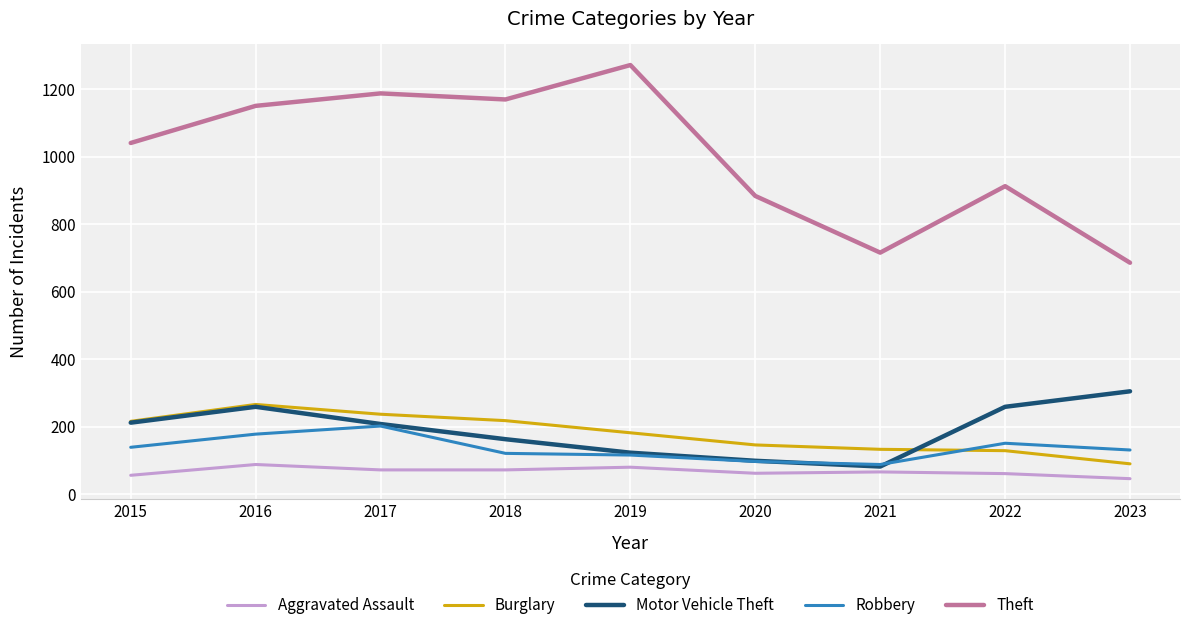

What is the maximum value shown in the chart?

1272